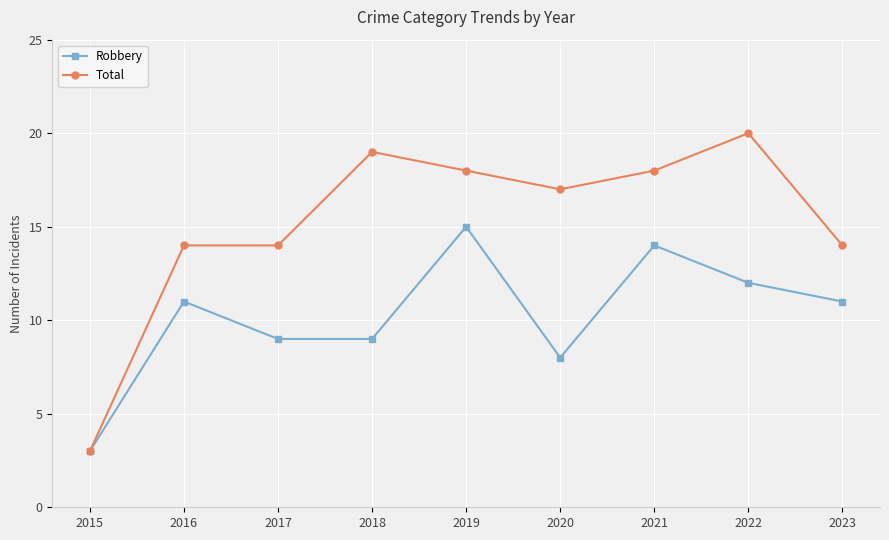

What is the value of the Robbery point at the 1st from the left?

3